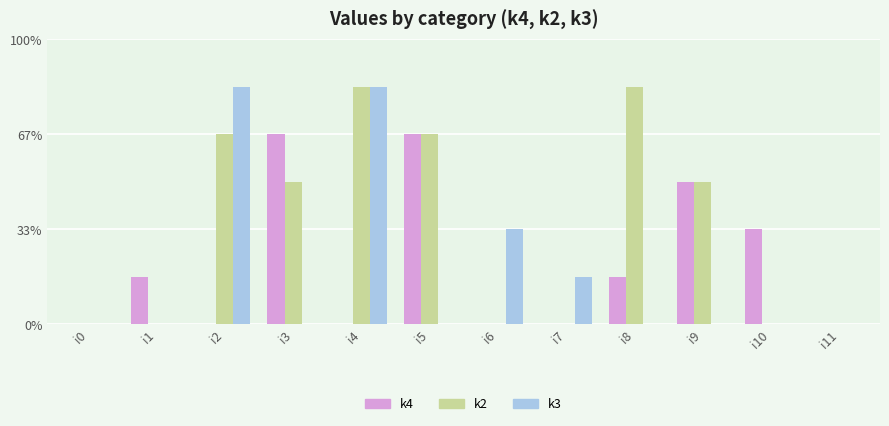

What are all the series names shown in the legend?

k4, k2, k3